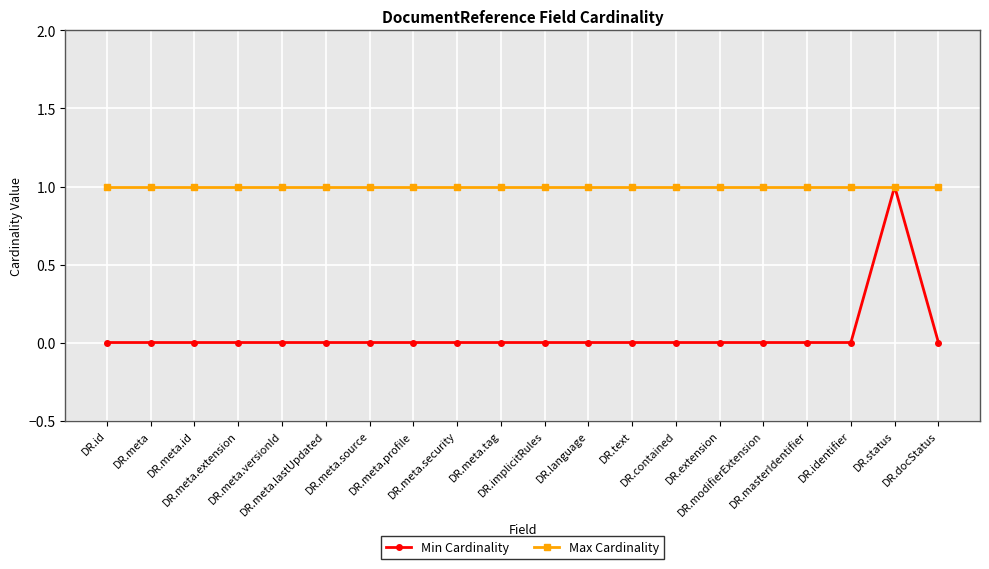

Which series has the widest spread of values?

Min Cardinality